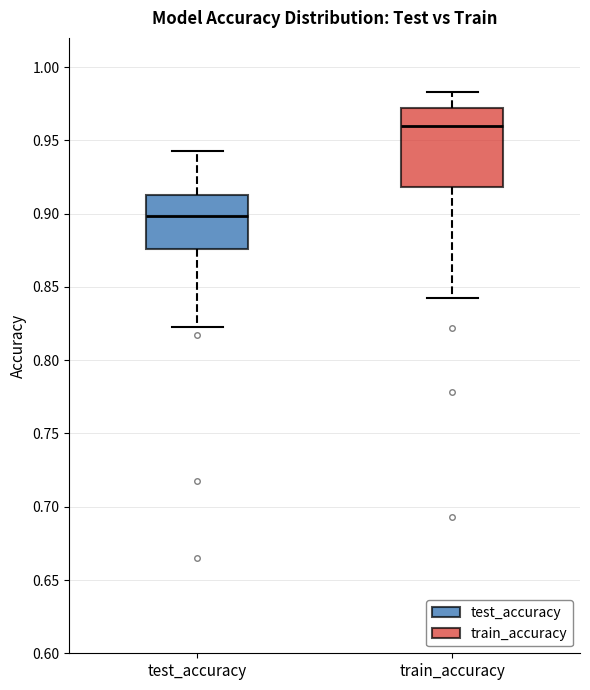

Reading left to right, transcribe this box plot: for each box, give where its median line is, the range the box spans, and where its two whiskers end, as read against the y-axis. The values are not printed on the chart, so give them approximately, as read against the axis.

test_accuracy: median 0.900, box 0.875 to 0.910, whiskers 0.820 to 0.940
train_accuracy: median 0.960, box 0.920 to 0.970, whiskers 0.845 to 0.985